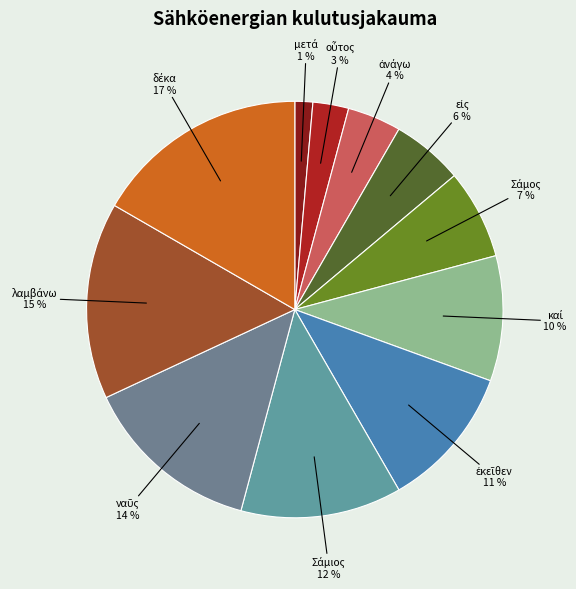

Count the number of slices in the pie.

11